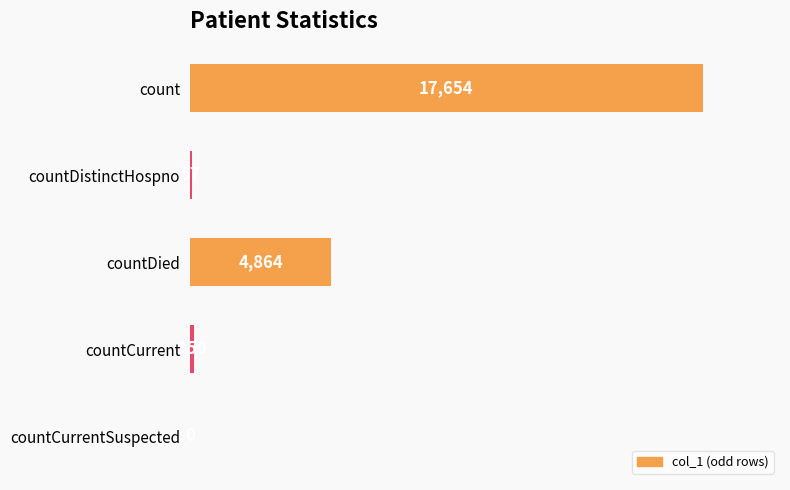

What is the sum of all values?

22725